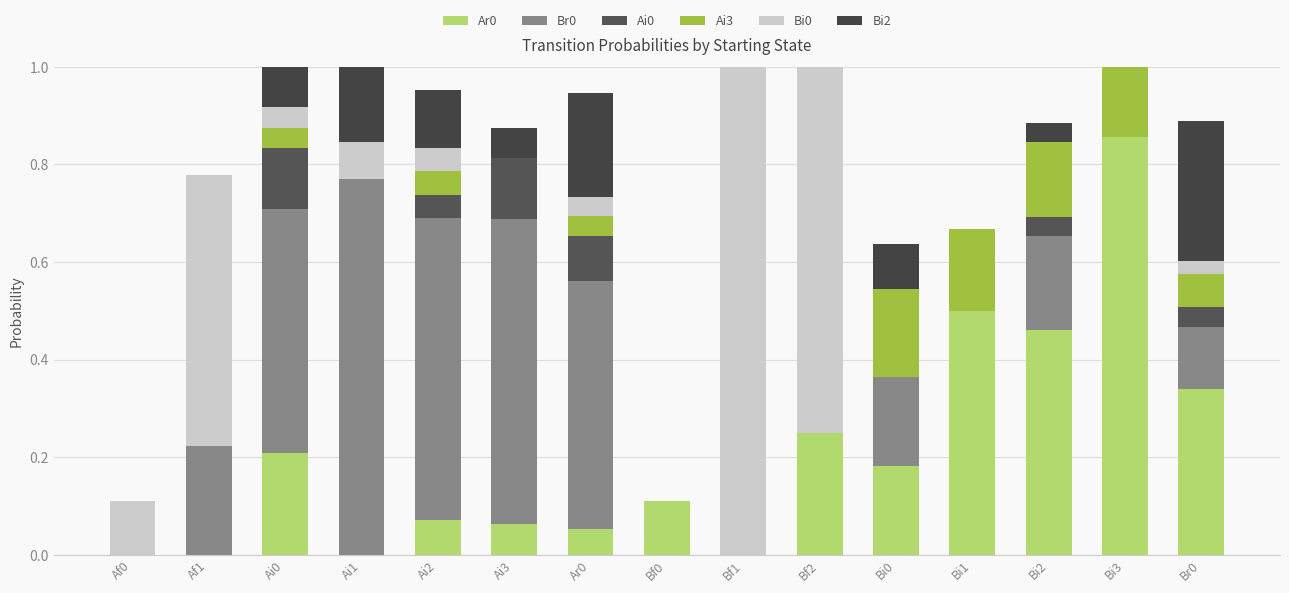

Count the number of data series in this chart.

6